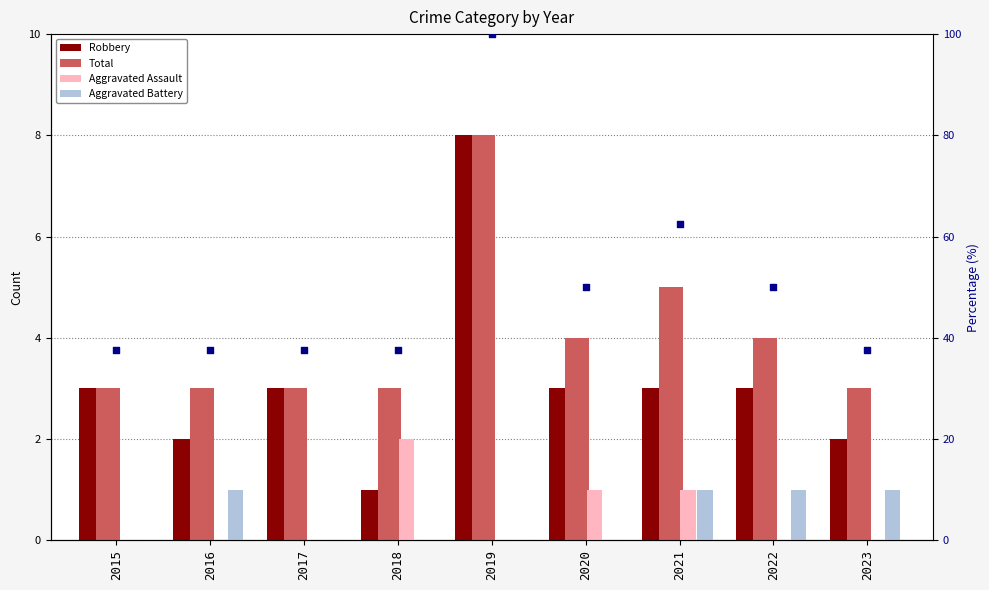

At which category is the sum across all series the highest?

2019